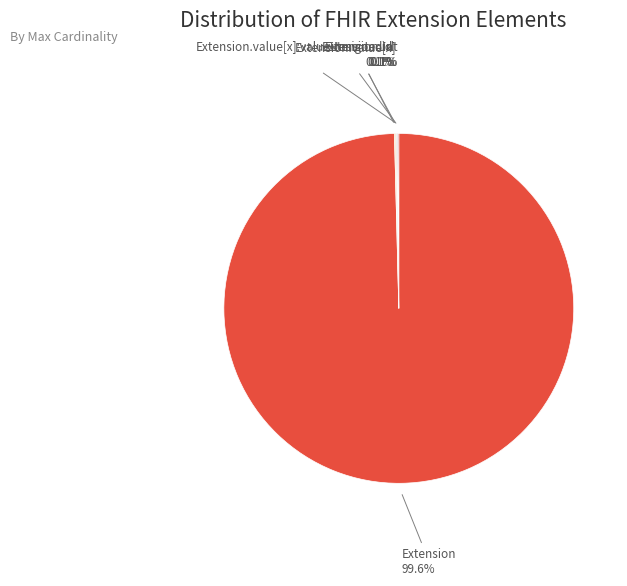

What is the largest slice in the pie chart?

Extension